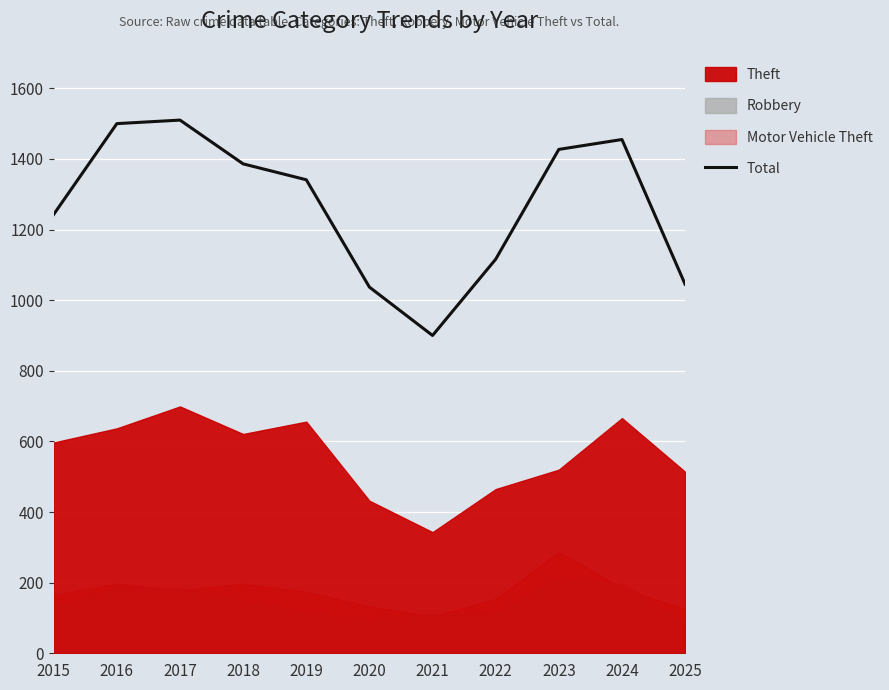

Is it true that Total equals 1341 at 2019?

True